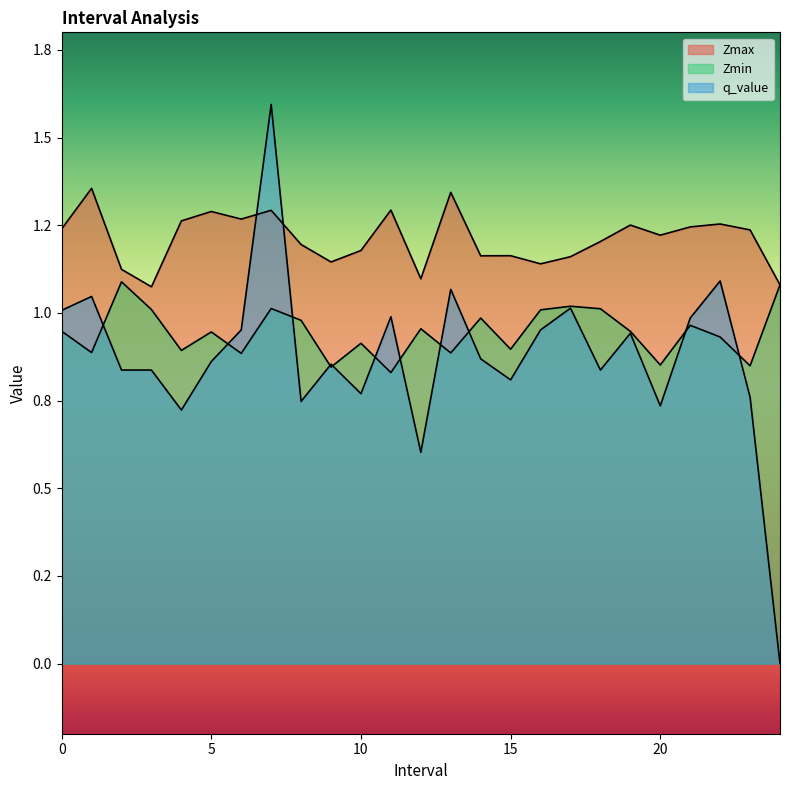

What is the total value across all series at 11?

3.1